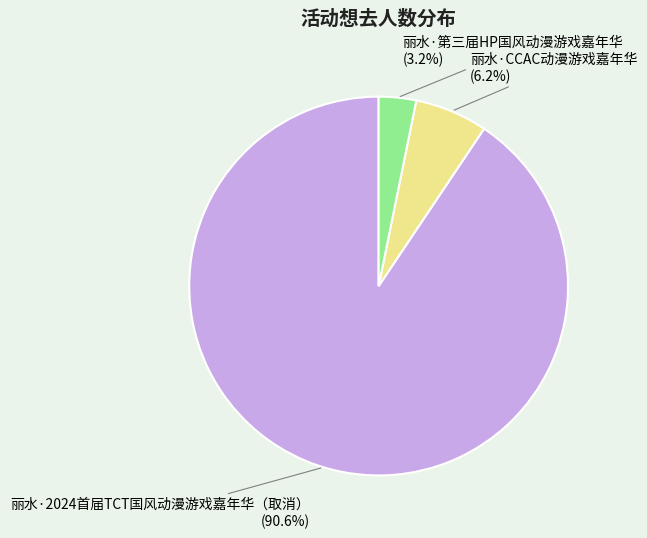

Does any single category account for the majority?

Yes